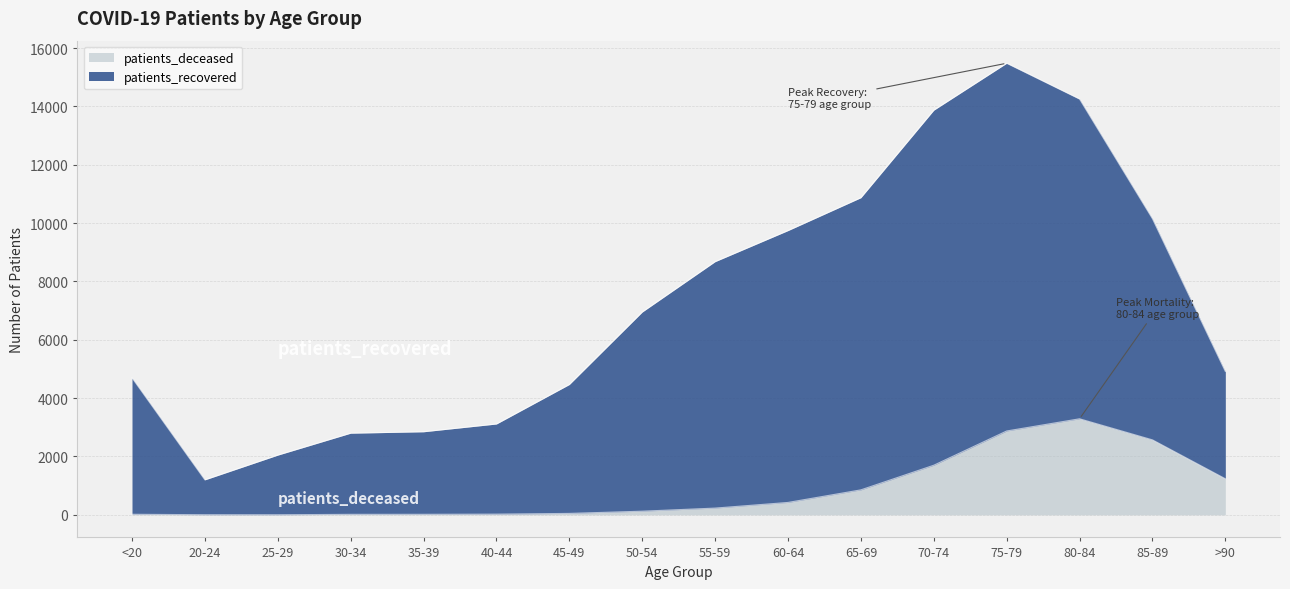

What is the highest value of the patients_deceased series?

3292